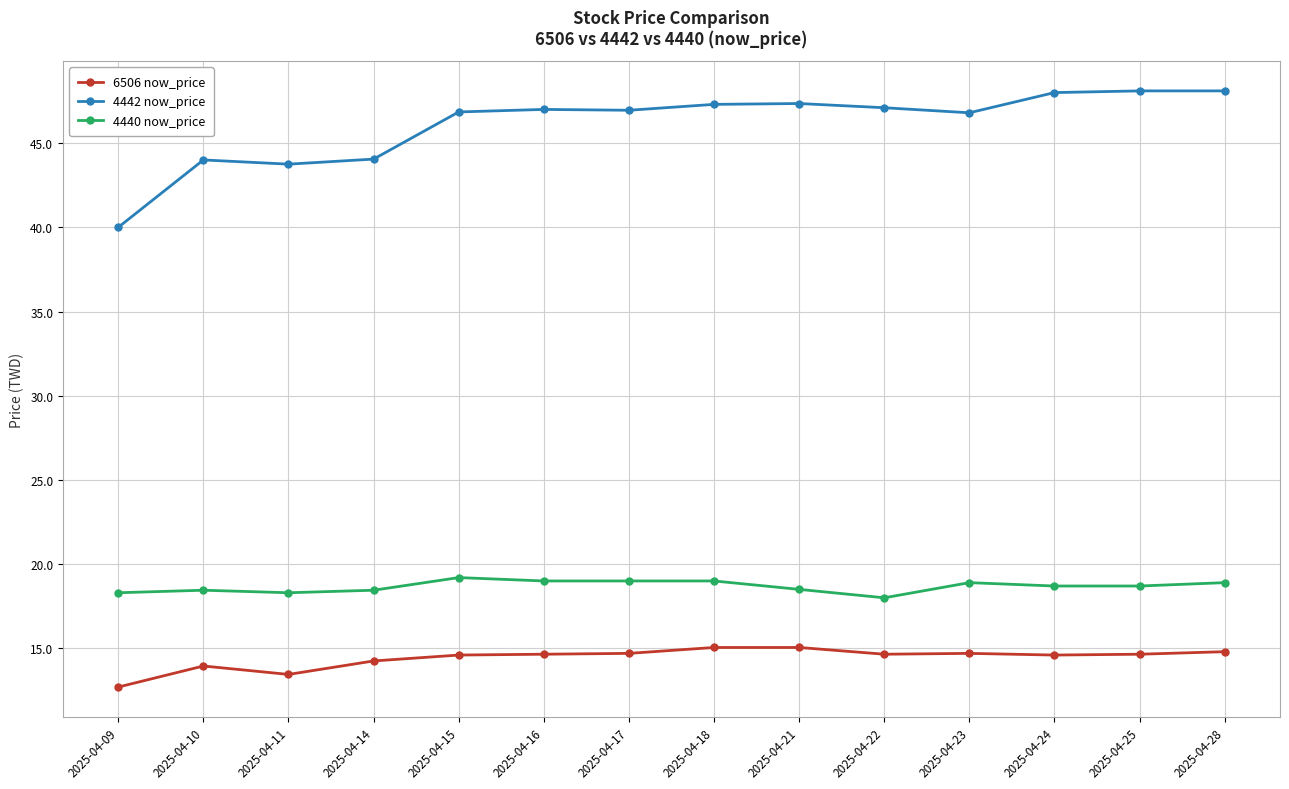

What is the difference between the maximum and minimum values in the 4440 now_price series?

1.2